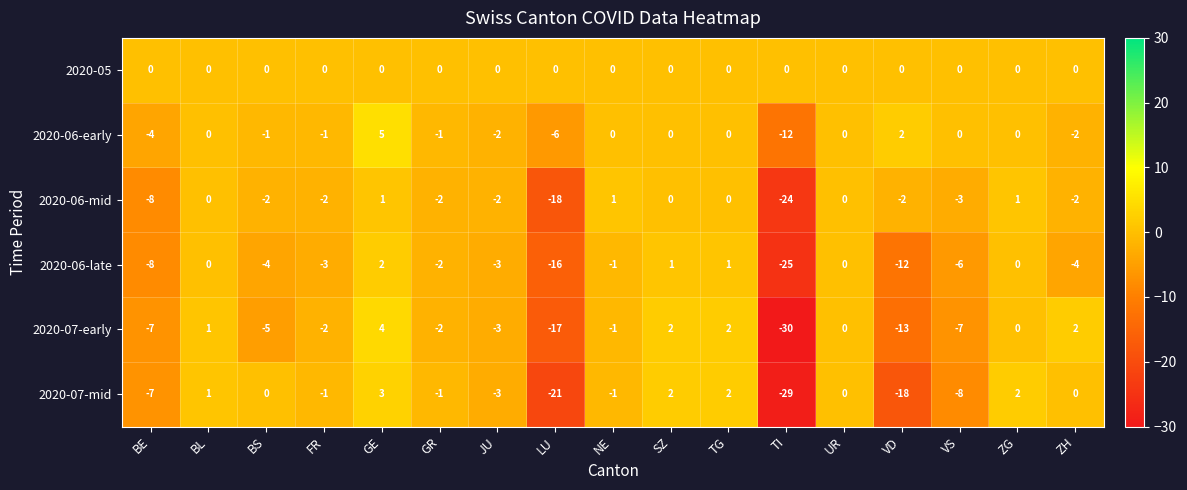

Rank the series by their maximum value, from highest to lowest.

2020-06-early, 2020-07-early, 2020-07-mid, 2020-06-late, 2020-06-mid, 2020-05